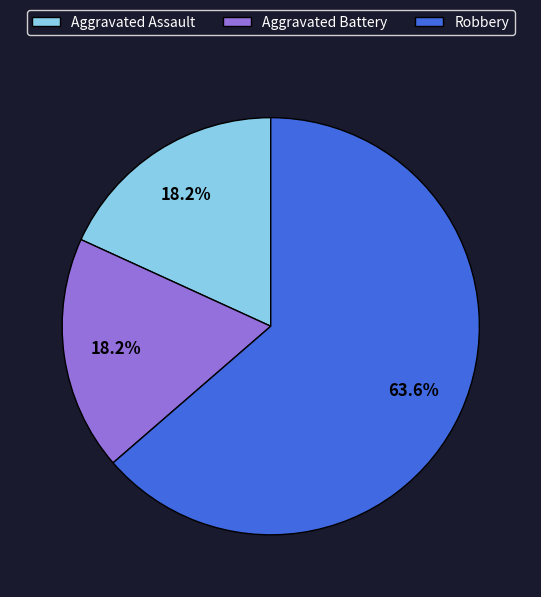

Count the number of slices in the pie.

3